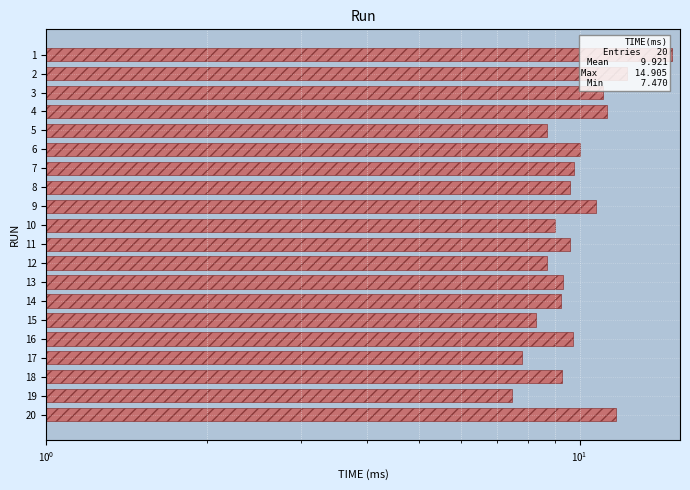

Reading right to left, what are all the values shown in this chart?

11.7	7.5	9.3	7.8	9.7	8.3	9.2	9.3	8.7	9.6	9.0	10.8	9.6	9.8	10.0	8.7	11.3	11.1	12.3	14.9